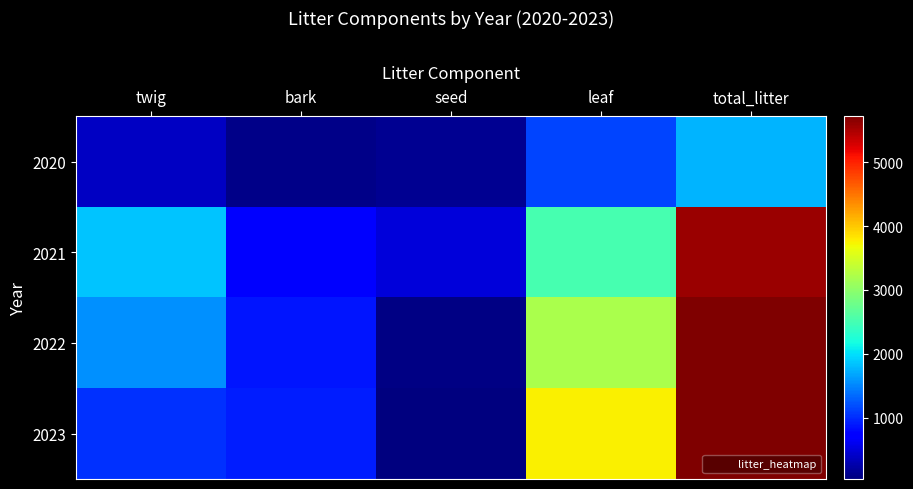

What is the total value across all series at total_litter?

18769.8